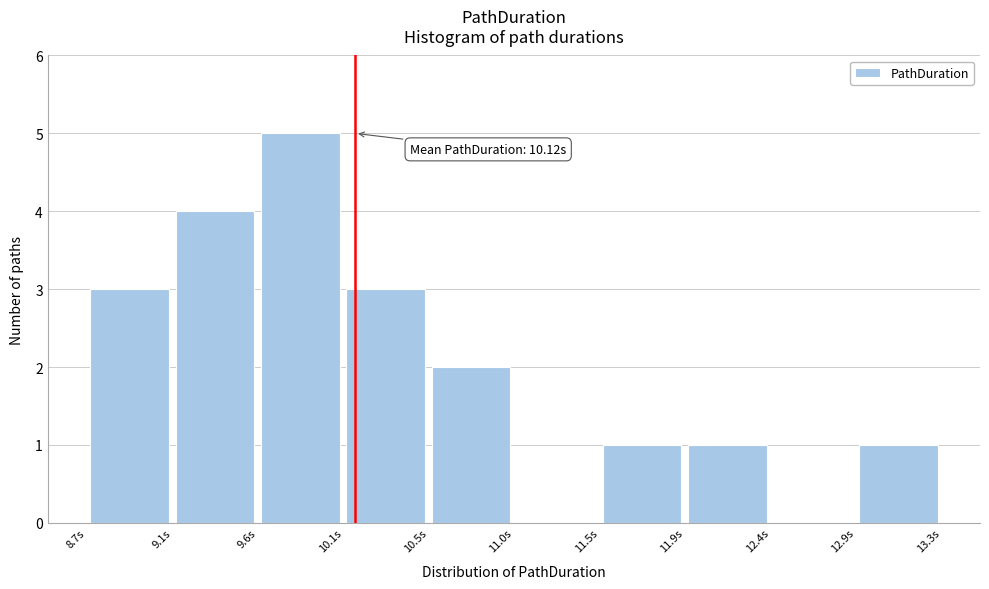

Over which range of the x-axis is the bar tallest?

9.60 to 10.05